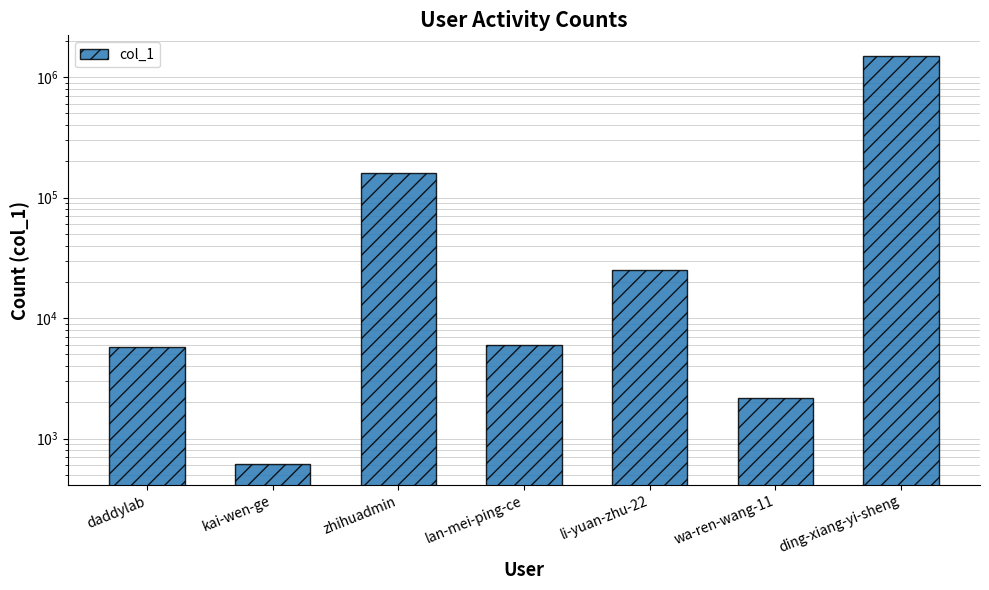

Which label corresponds to the largest value in the chart?

ding-xiang-yi-sheng